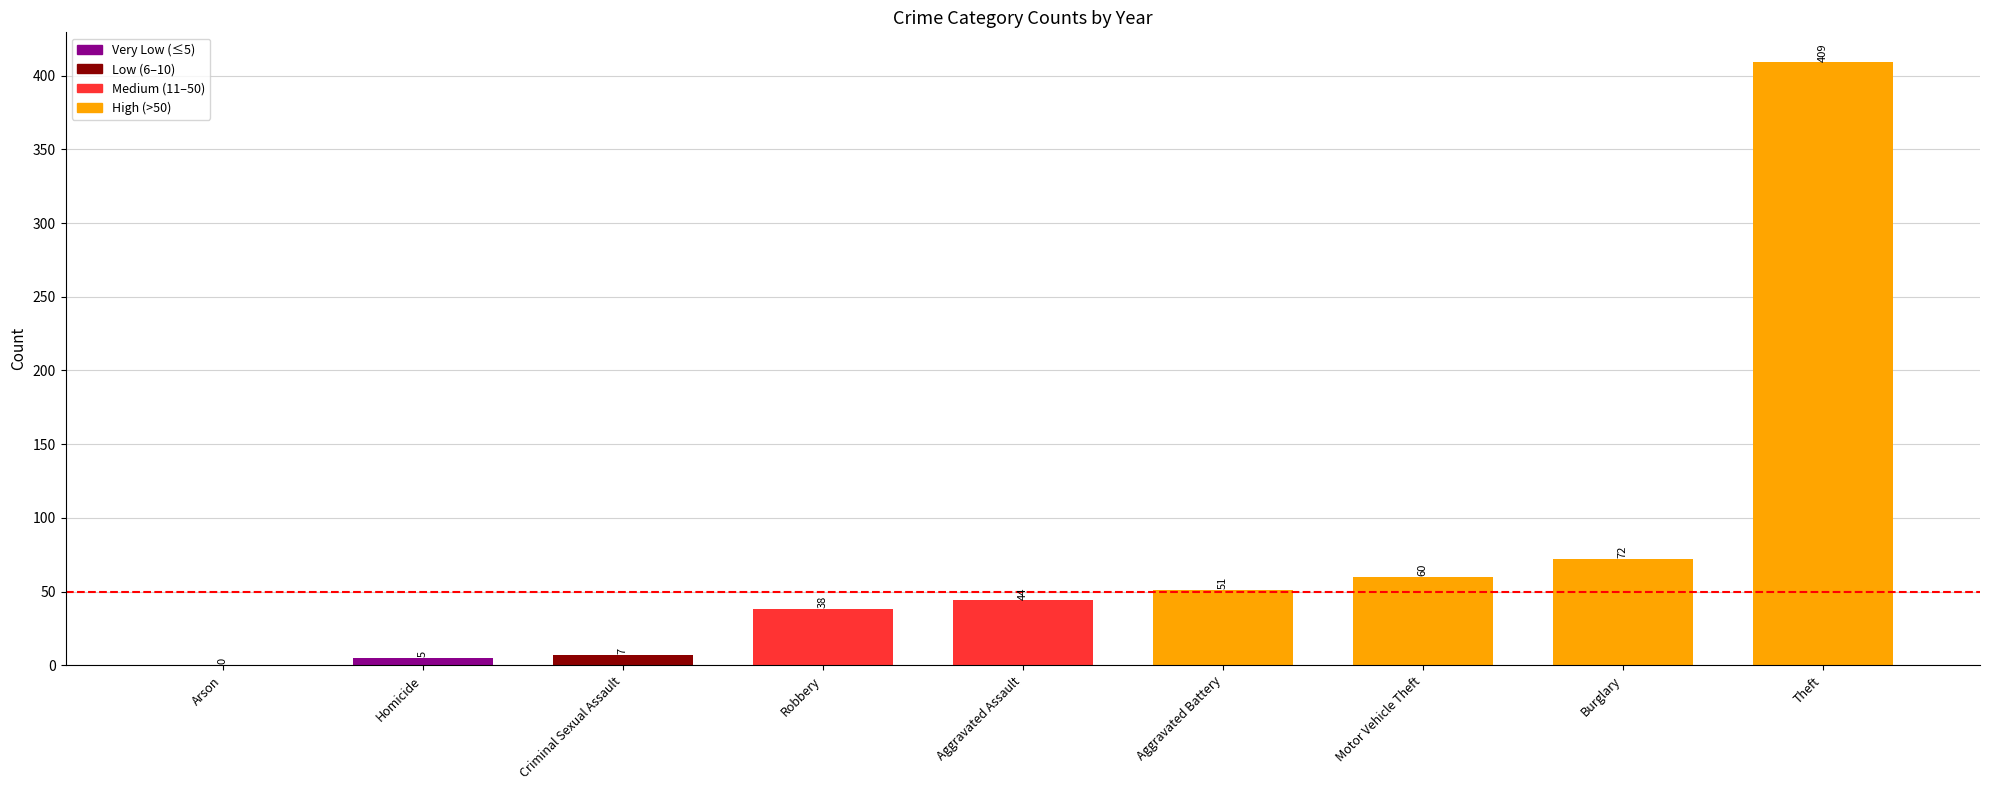

The value at Aggravated Assault is 21. True or false?

False